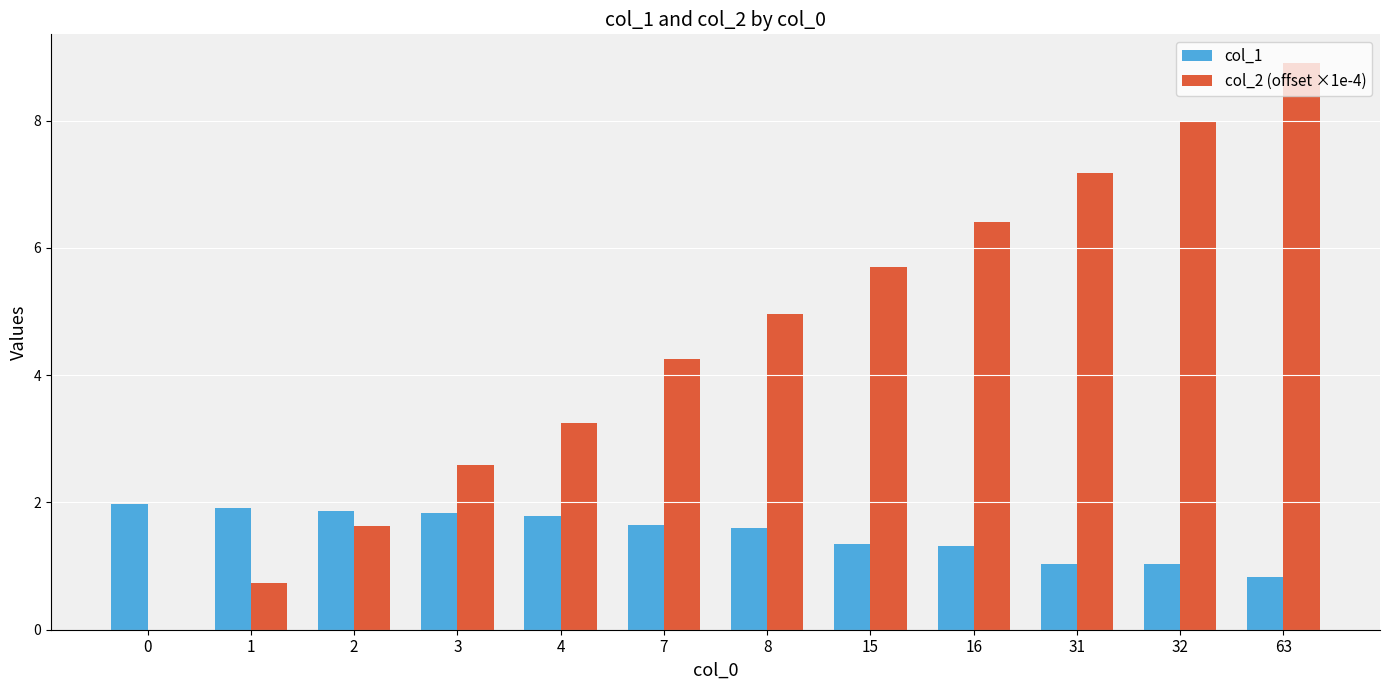

Reading left to right, transcribe all the data shown in this chart.

col_1: 0=2.0	1=1.9	2=1.9	3=1.8	4=1.8	7=1.6	8=1.6	15=1.3	16=1.3	31=1.0	32=1.0	63=0.8
col_2 (offset ×1e-4): 0=0.0	1=0.7	2=1.6	3=2.6	4=3.2	7=4.3	8=5.0	15=5.7	16=6.4	31=7.2	32=8.0	63=8.9